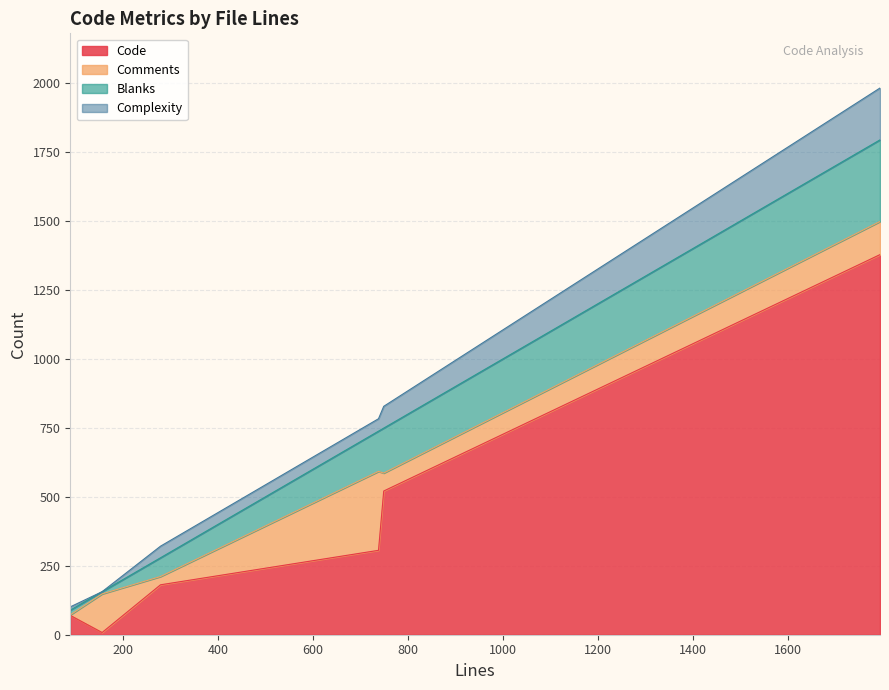

What are all the series names shown in the legend?

Code, Comments, Blanks, Complexity